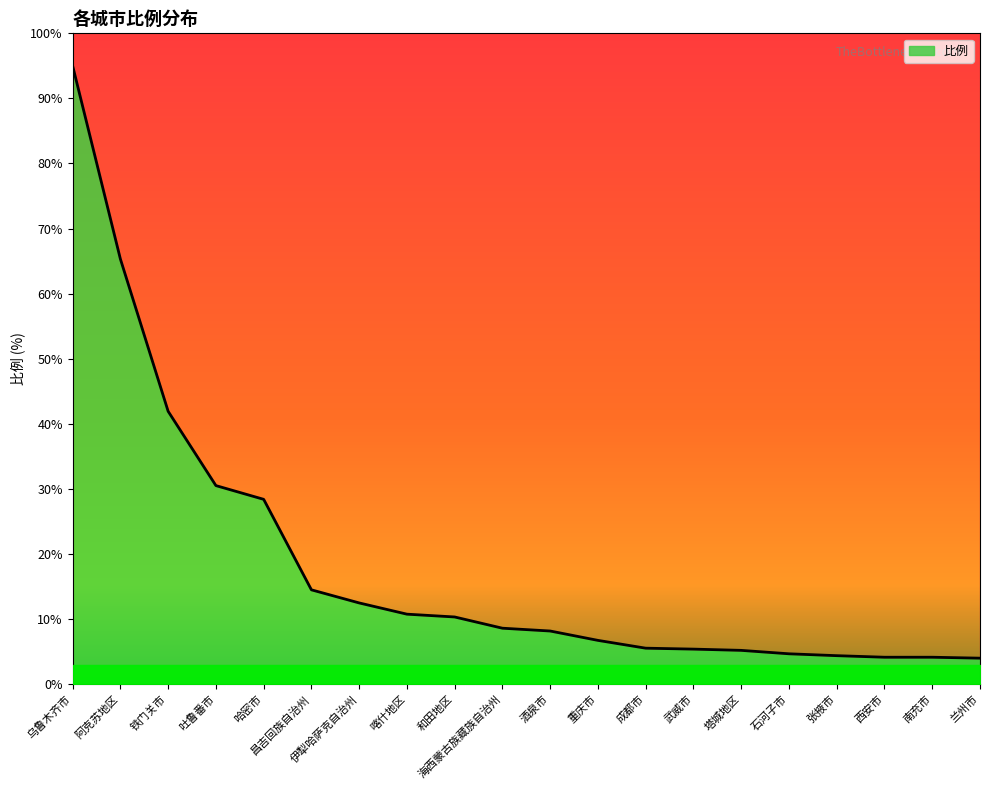

List the labels in order of value, smallest first.

兰州市, 西安市, 南充市, 张掖市, 石河子市, 塔城地区, 武威市, 成都市, 重庆市, 酒泉市, 海西蒙古族藏族自治州, 和田地区, 喀什地区, 伊犁哈萨克自治州, 昌吉回族自治州, 哈密市, 吐鲁番市, 铁门关市, 阿克苏地区, 乌鲁木齐市